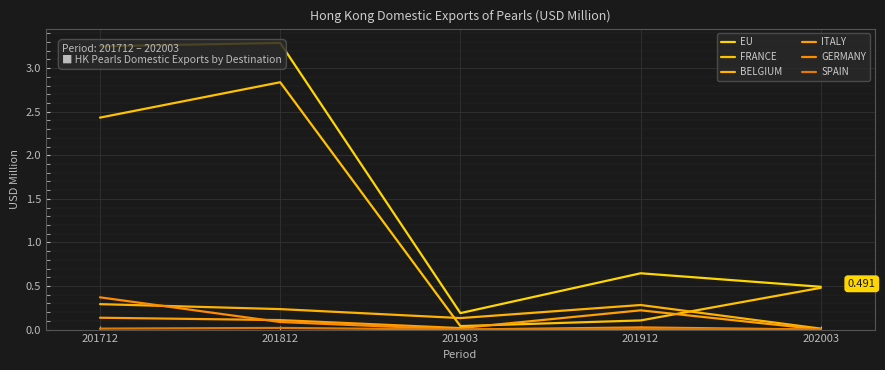

Does the chart have visible grid lines?

Yes